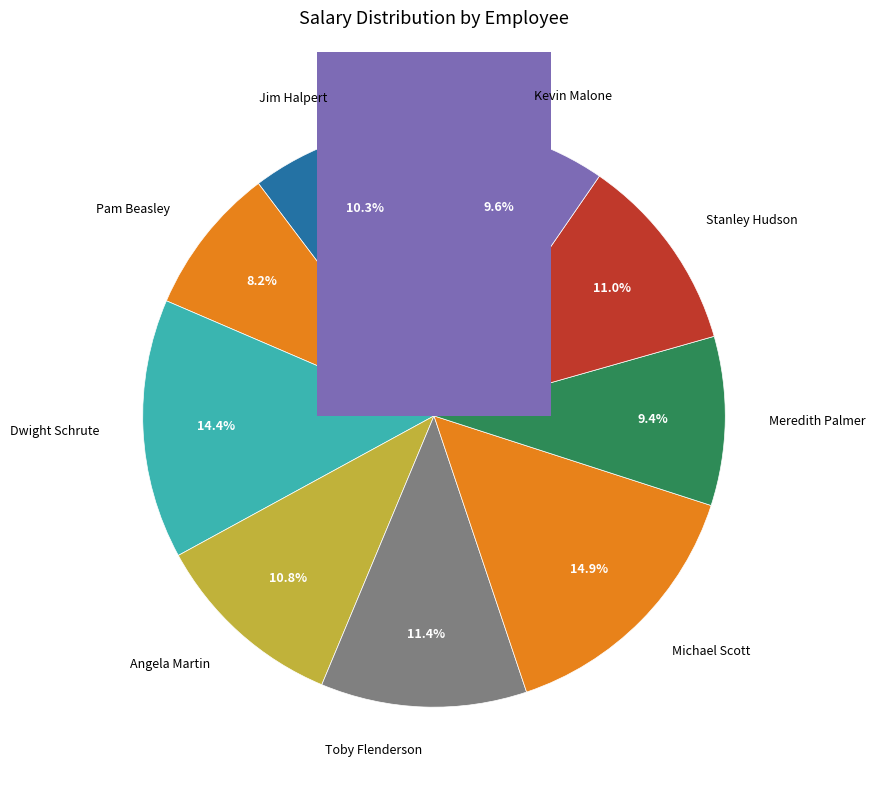

What is the smallest slice in the pie chart?

Pam Beasley